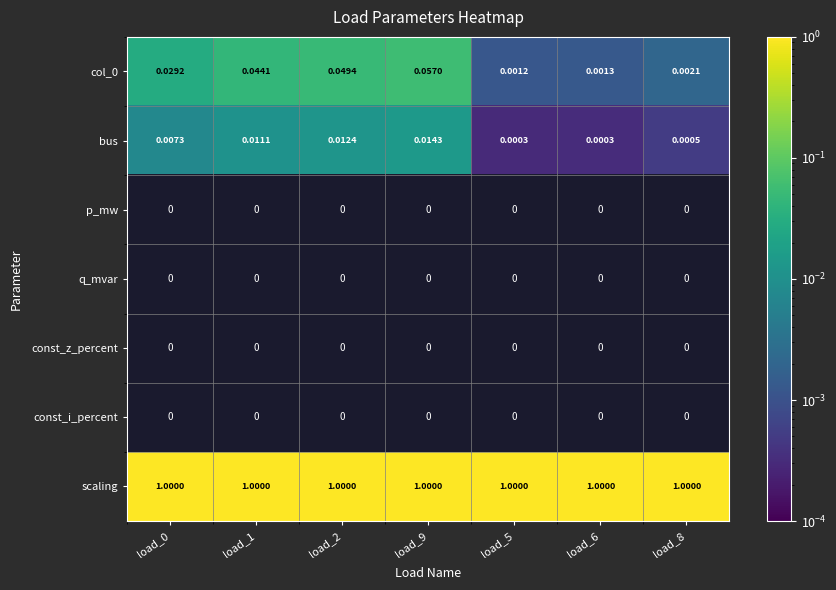

List the labels in order of p_mw value, smallest first.

load_0, load_1, load_2, load_9, load_5, load_6, load_8